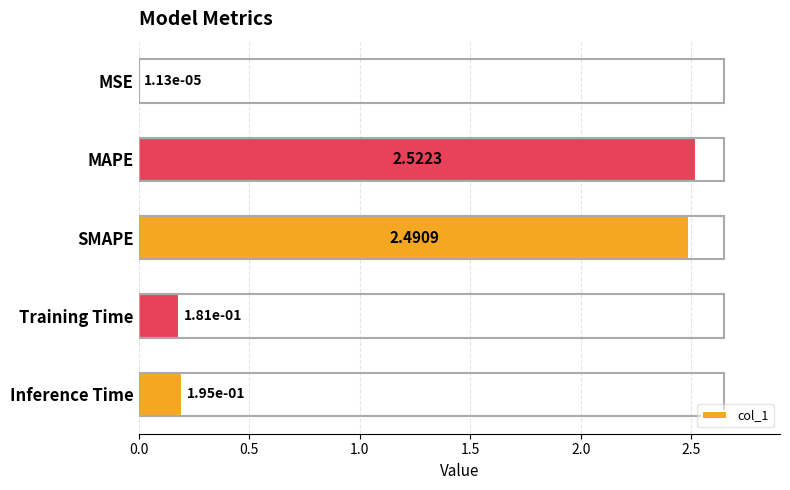

At which label is the value closest to 1?

Inference Time